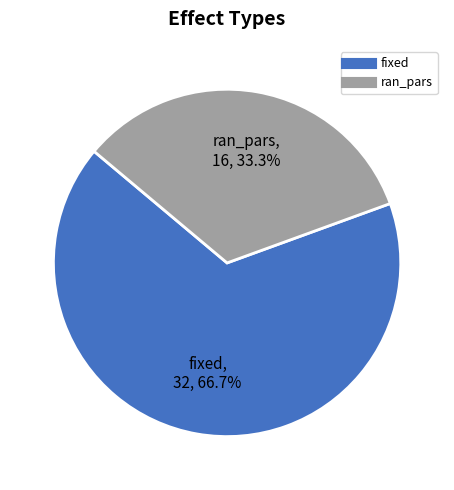

What is the total percentage of ran_pars and fixed?

100.0%